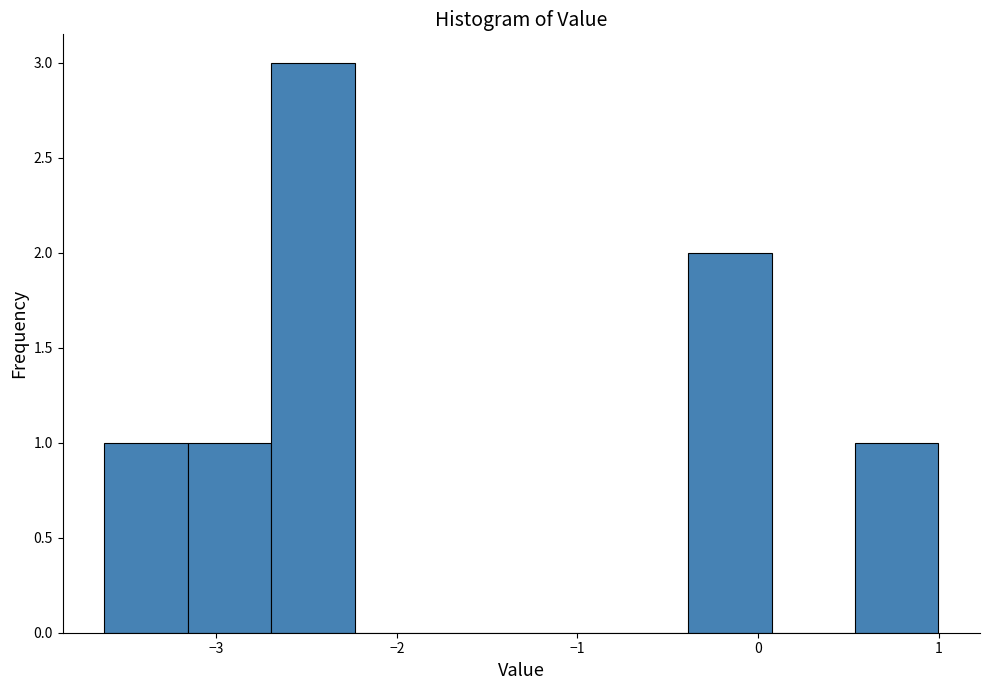

Which range on the x-axis has the tallest bar?

-2.7 to -2.2